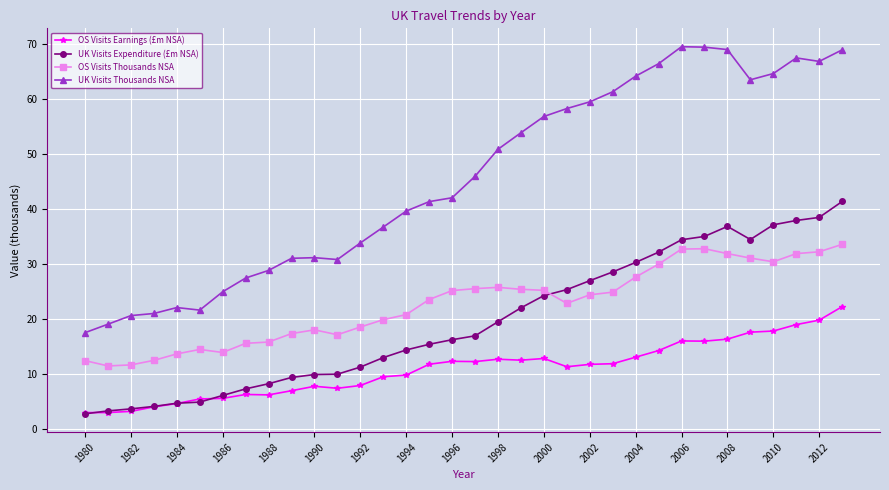

True or false: UK Visits Thousands NSA has more than 0 points higher than both neighbors.

True